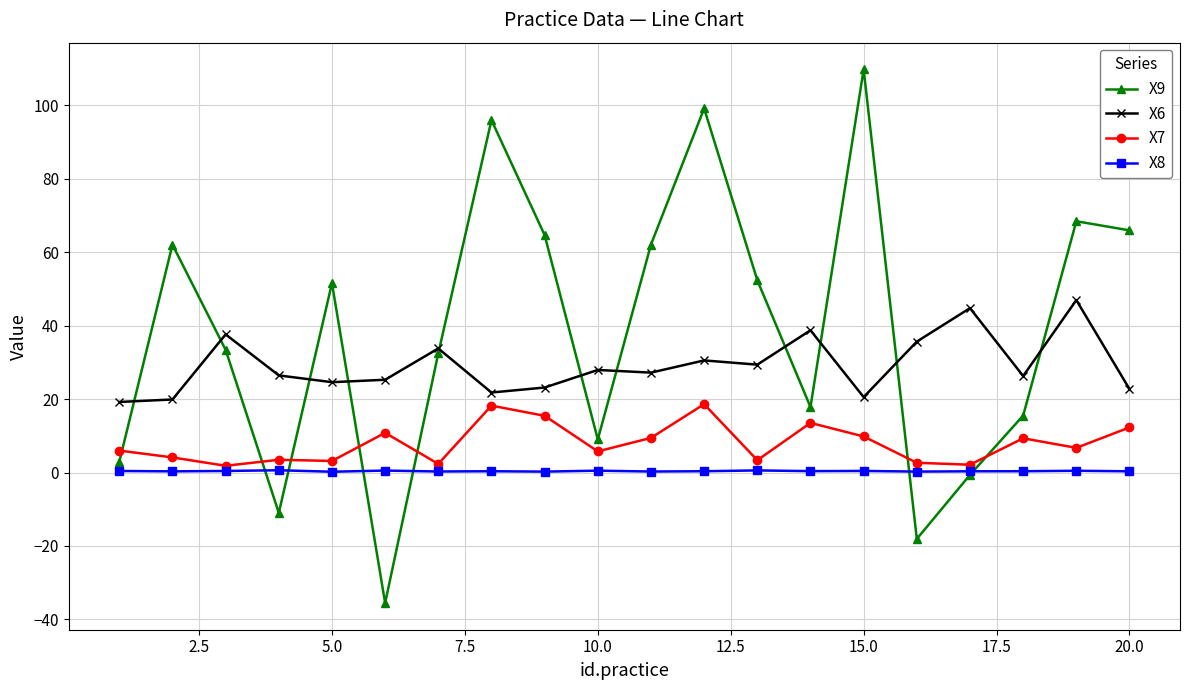

List the series in order of their peak value, highest first.

X9, X6, X7, X8